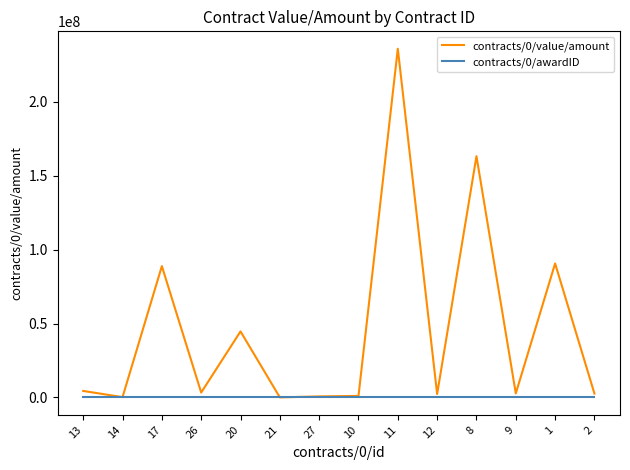

List the series in order of their overall mean, highest first.

contracts/0/value/amount, contracts/0/awardID